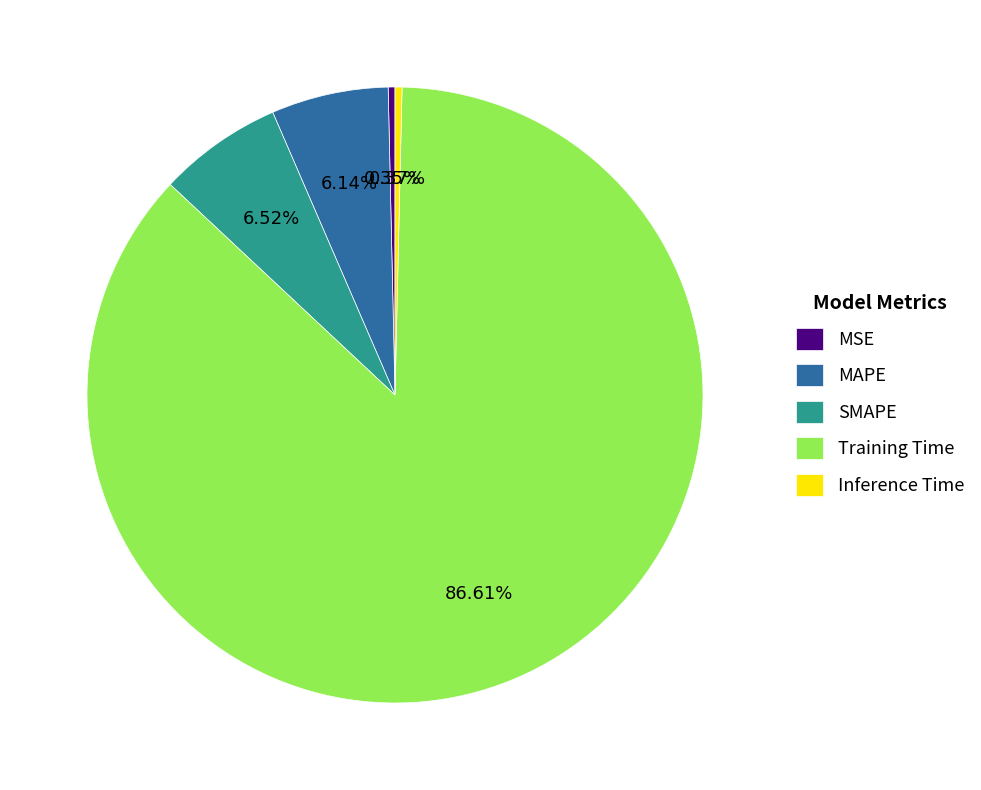

Do MSE and Training Time together represent more than half of the pie?

Yes